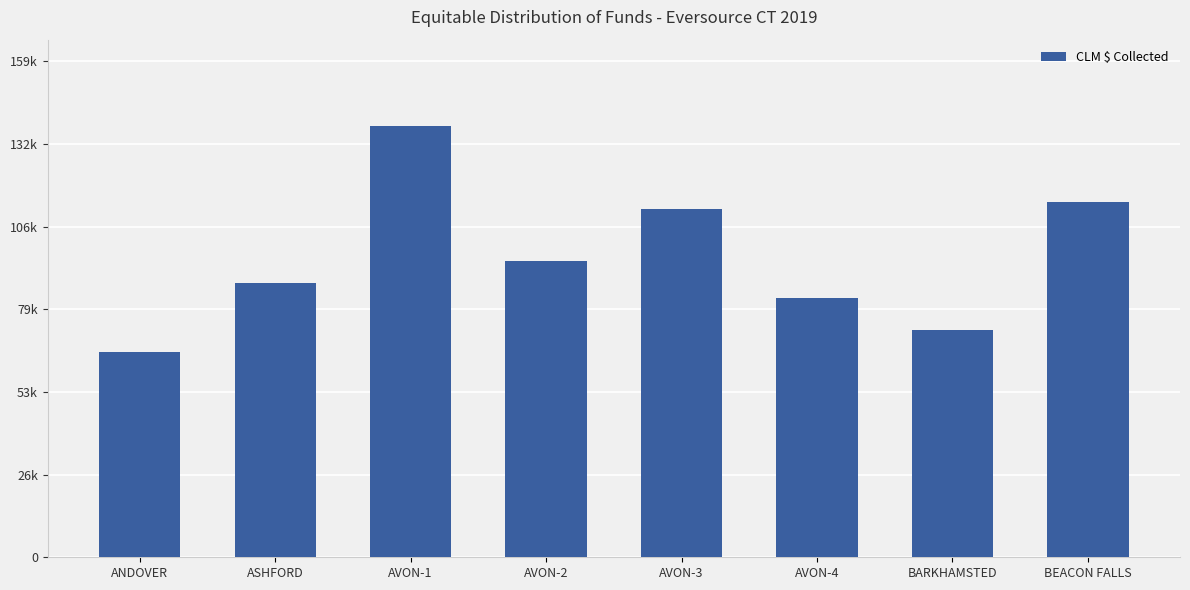

Does the chart contain any negative values?

No